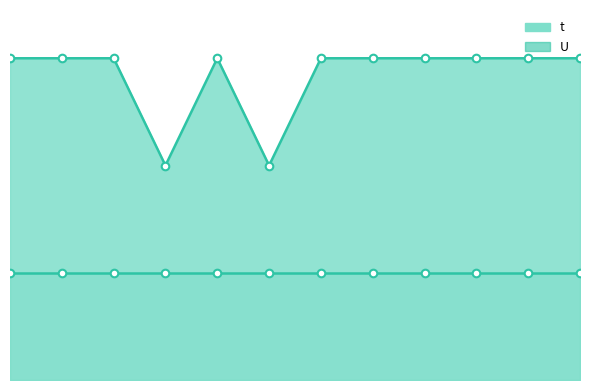

Between 11 and 12, which is larger?

11